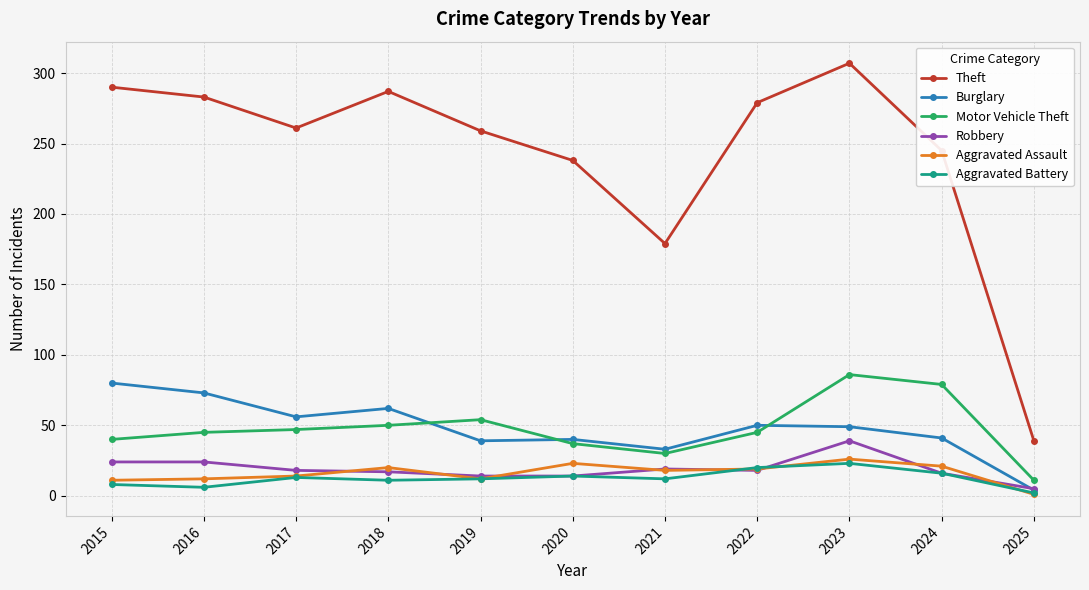

What is the value of the Theft point at the 8th from the left?

279